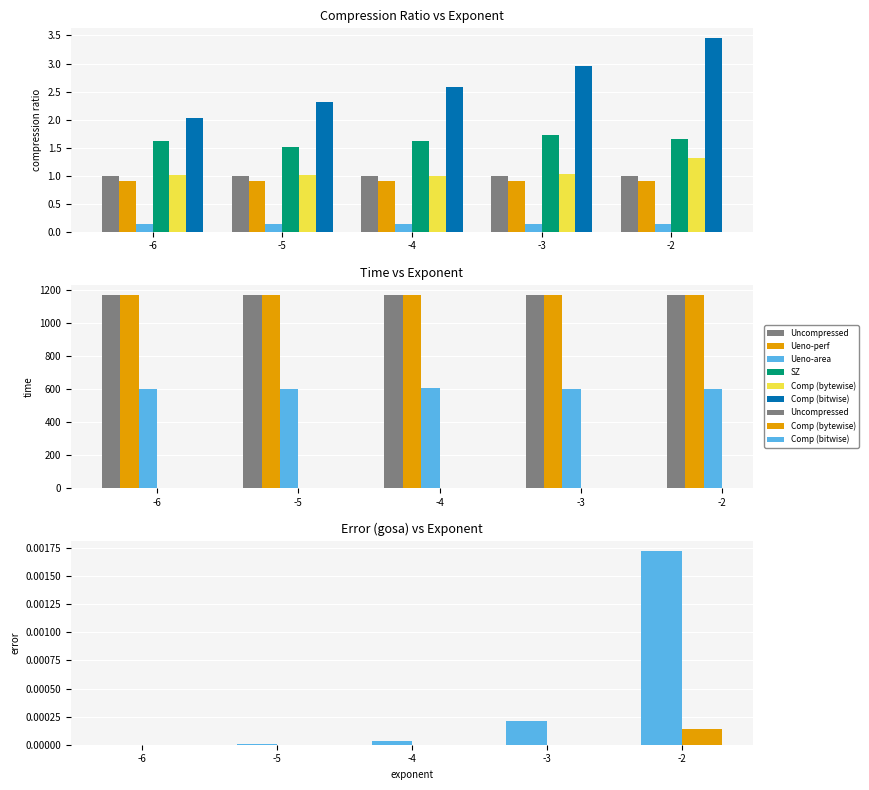

How many values in Comp (bytewise) are above zero?

1